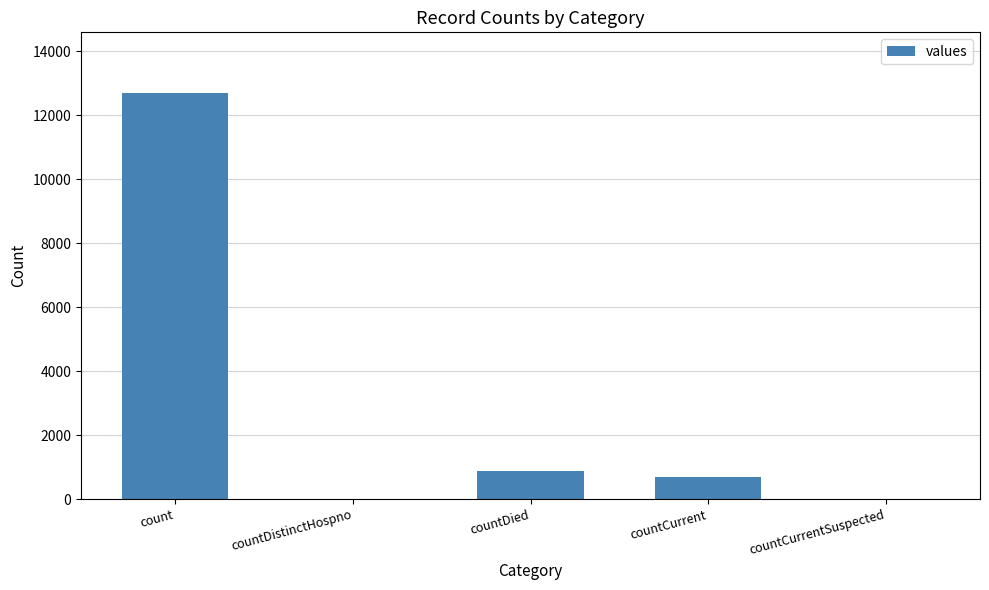

What is the sum of the values at countDied and countCurrentSuspected?

884